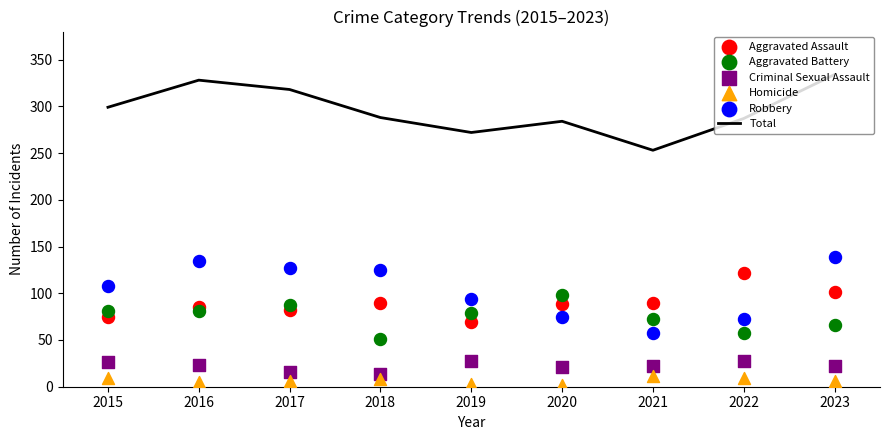

What is the total value across all series at 2019?

544